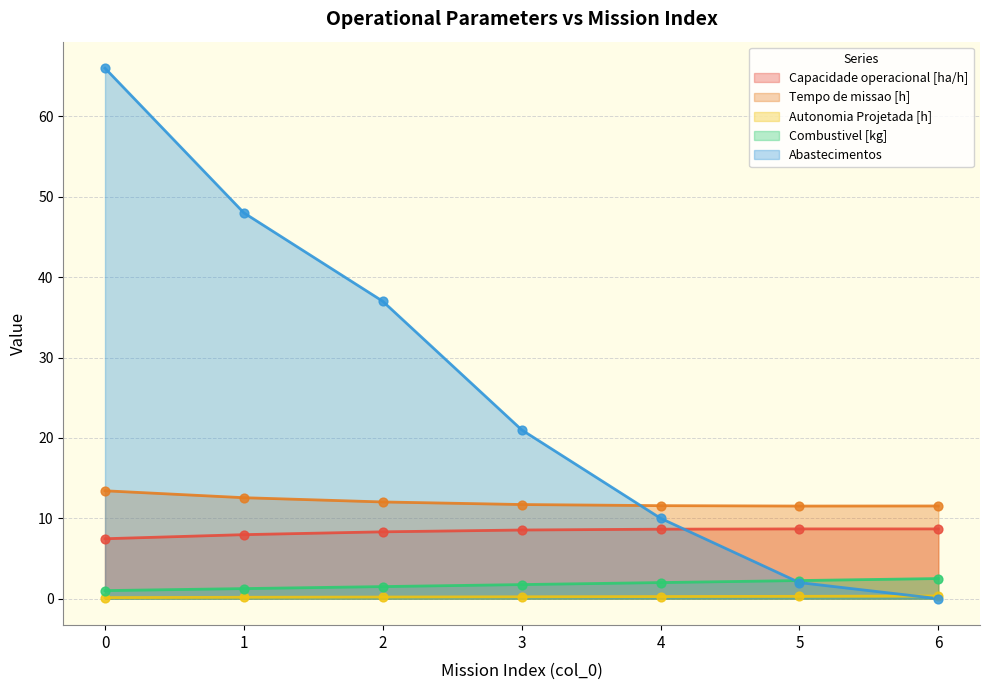

Which series reaches the minimum Y coordinate?

Abastecimentos